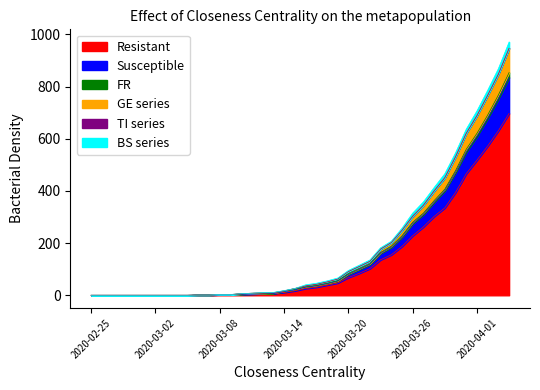

How many data points in GE are above 36?

19